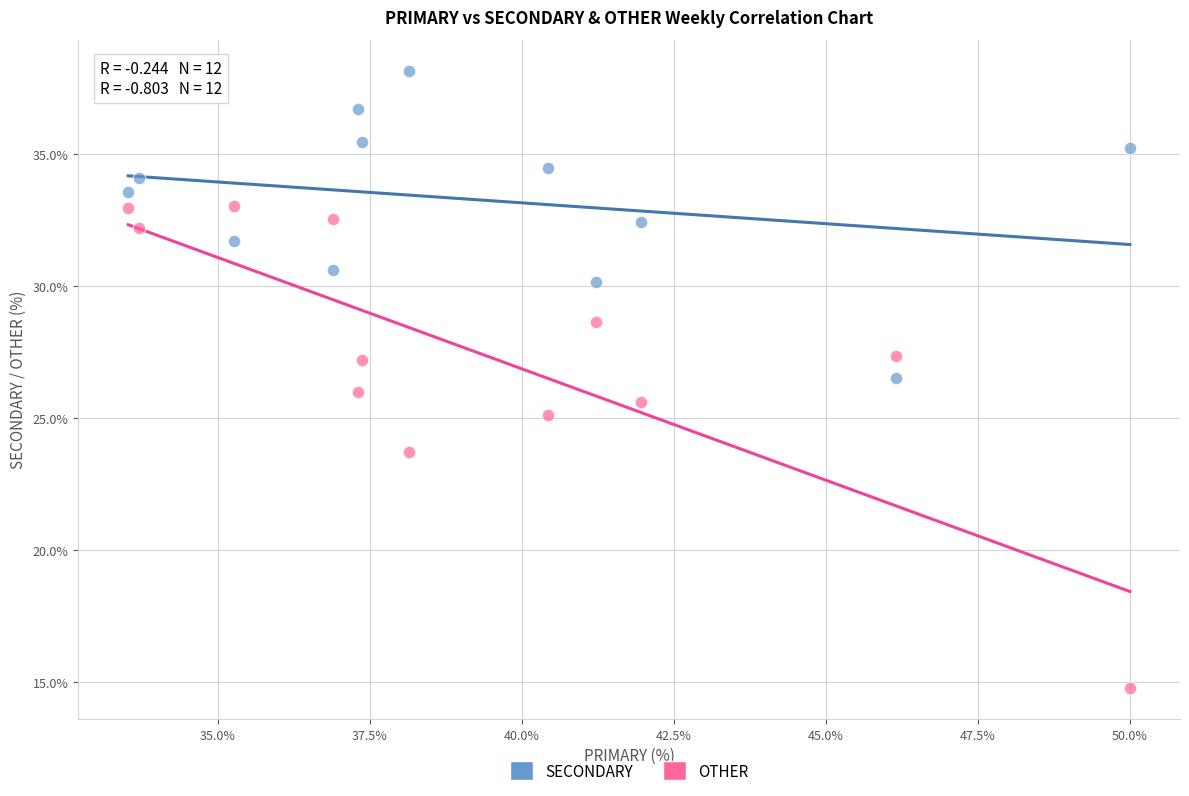

What are all the series names shown in the legend?

SECONDARY, OTHER